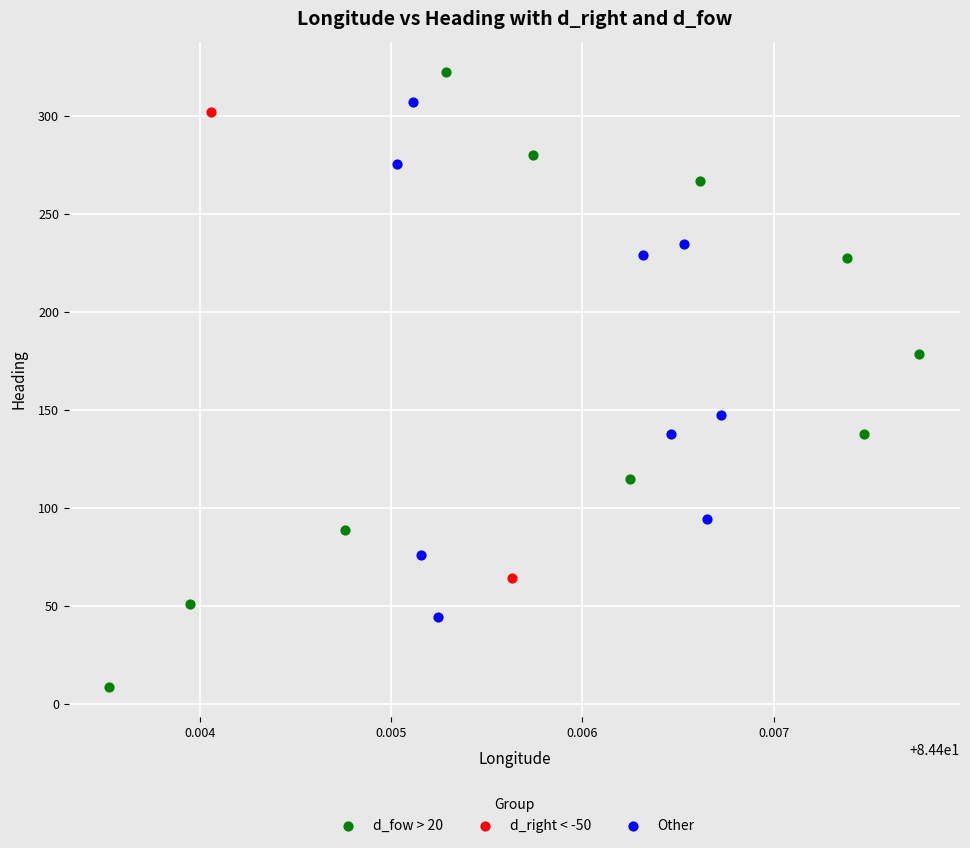

What are all the series names shown in the legend?

d_fow > 20, d_right < -50, Other